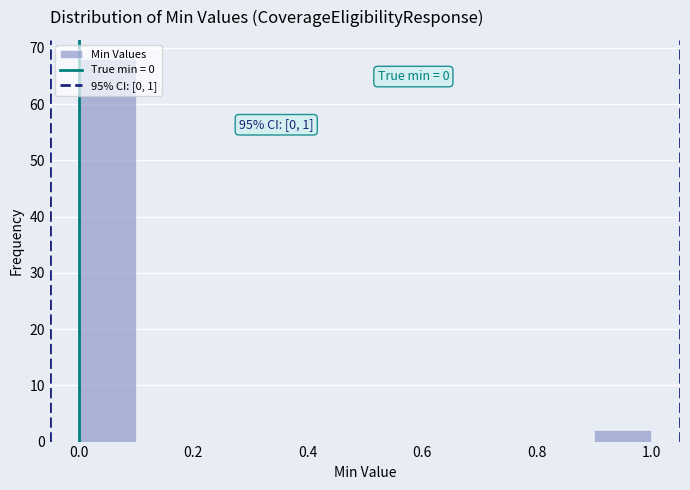

Over which range of the x-axis is the bar tallest?

0.0 to 0.1